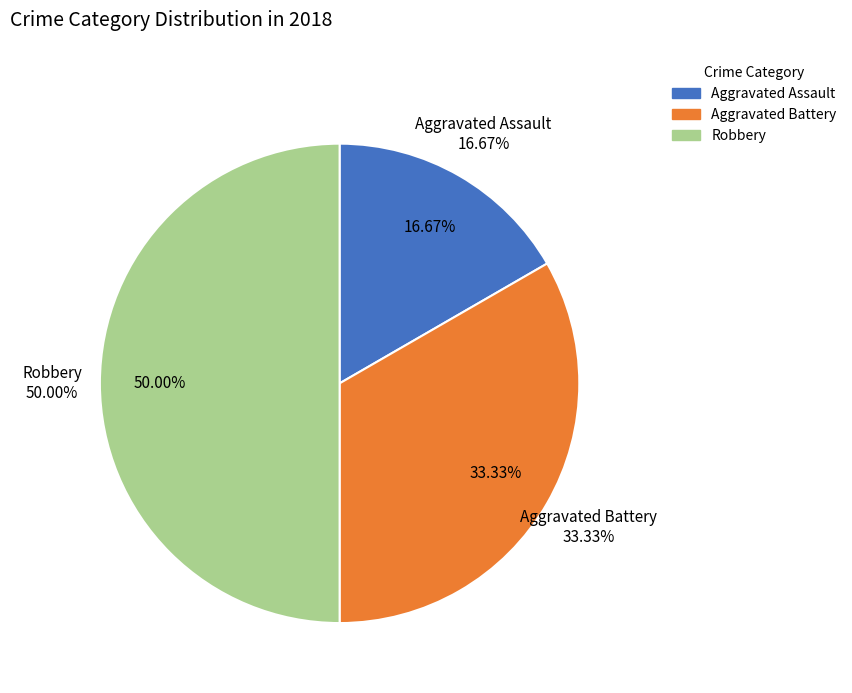

Count the number of slices in the pie.

3